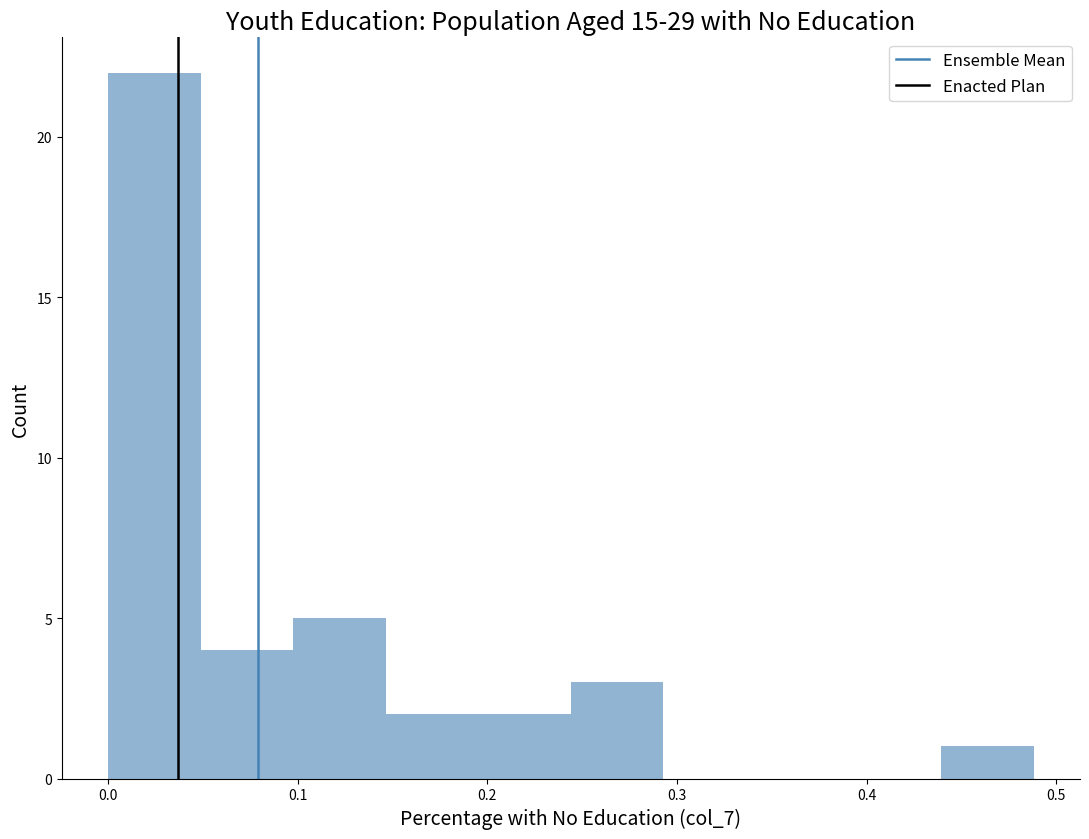

How tall is the bar that spans 0.00 to 0.05 on the x-axis? Neither the bar edges nor the heights are printed on the chart, so give them approximately, as read against the axes.

22